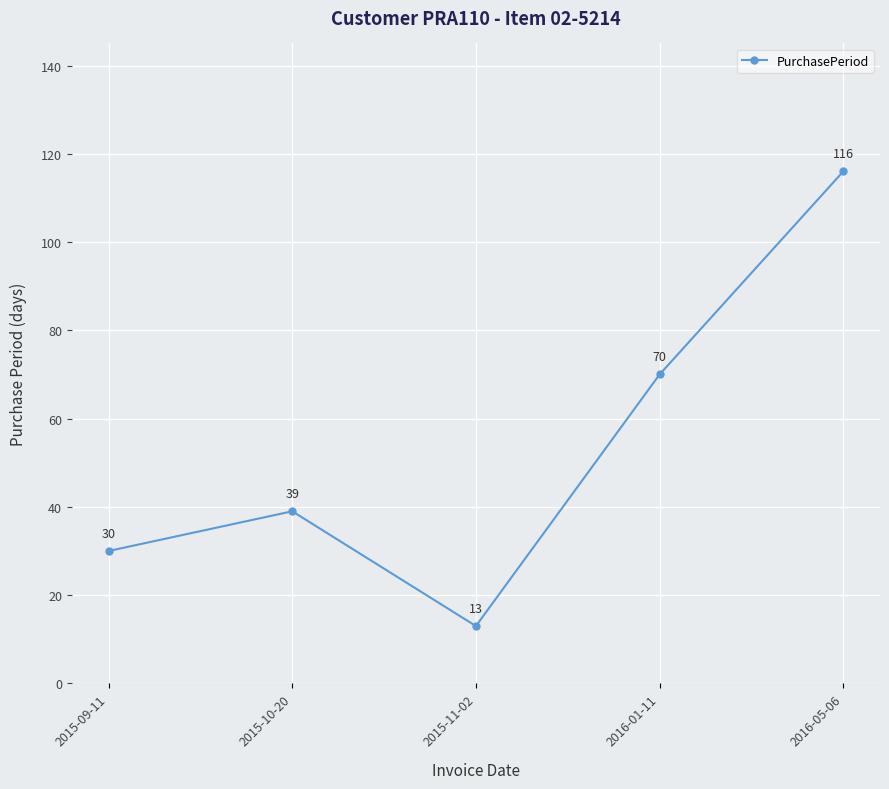

What is the change in value from 2015-11-02 to 2016-05-06?

+103